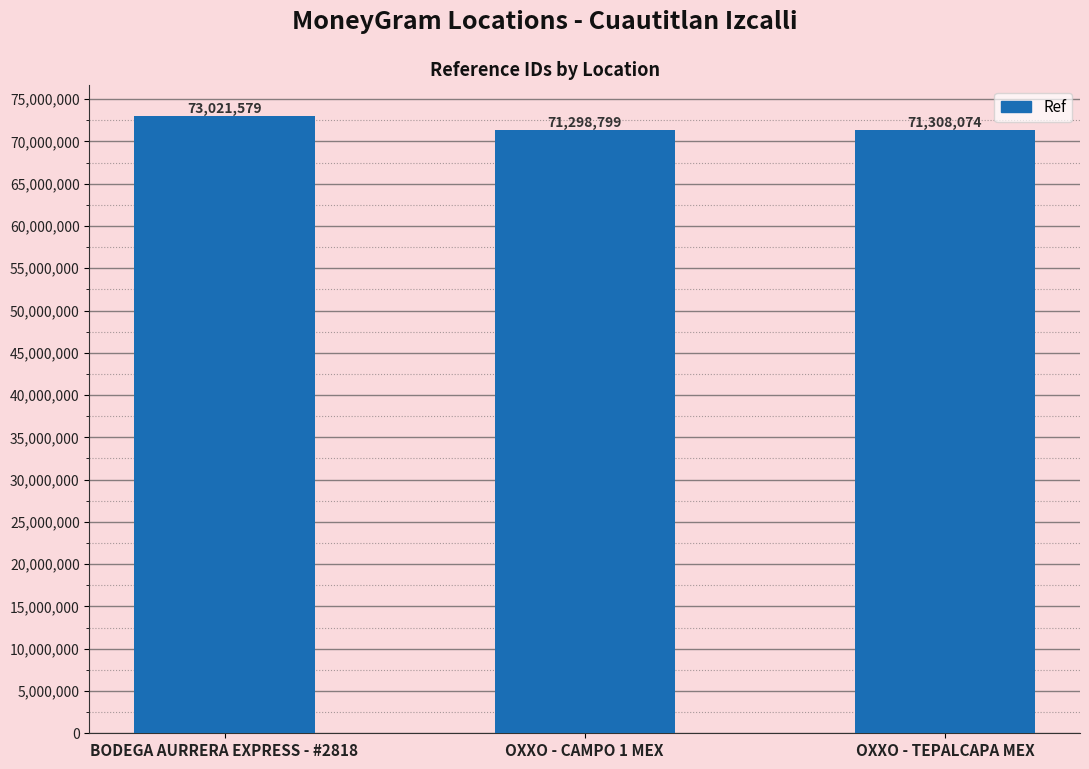

What is the label of the 2nd bar from the left?

OXXO - CAMPO 1 MEX